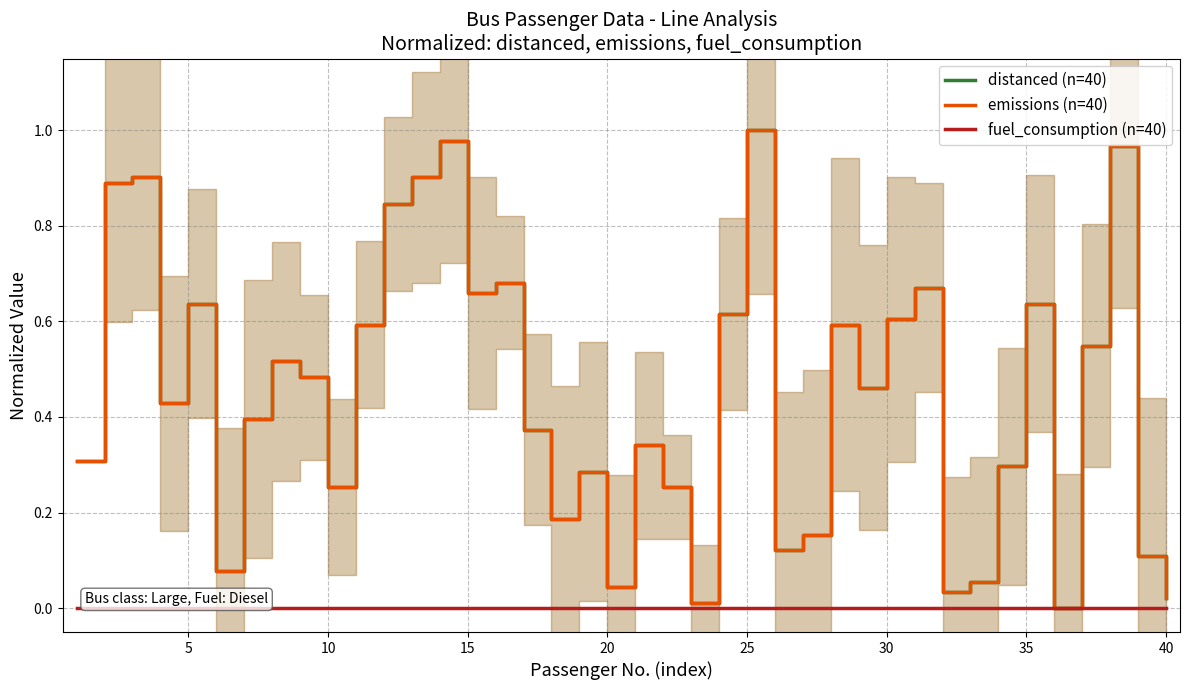

How many lines are shown in the chart?

3